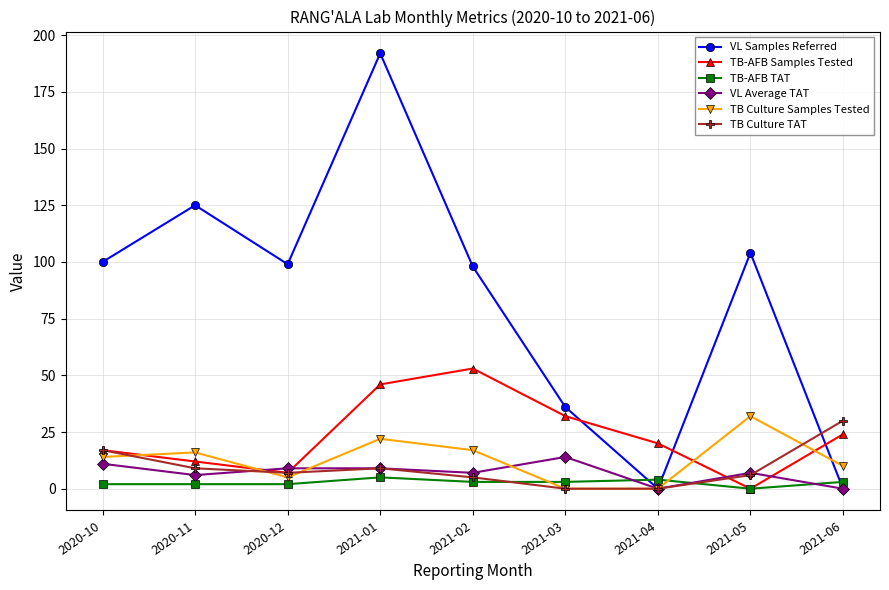

Is it true that VL Samples Referred equals 178 at 2021-05?

False